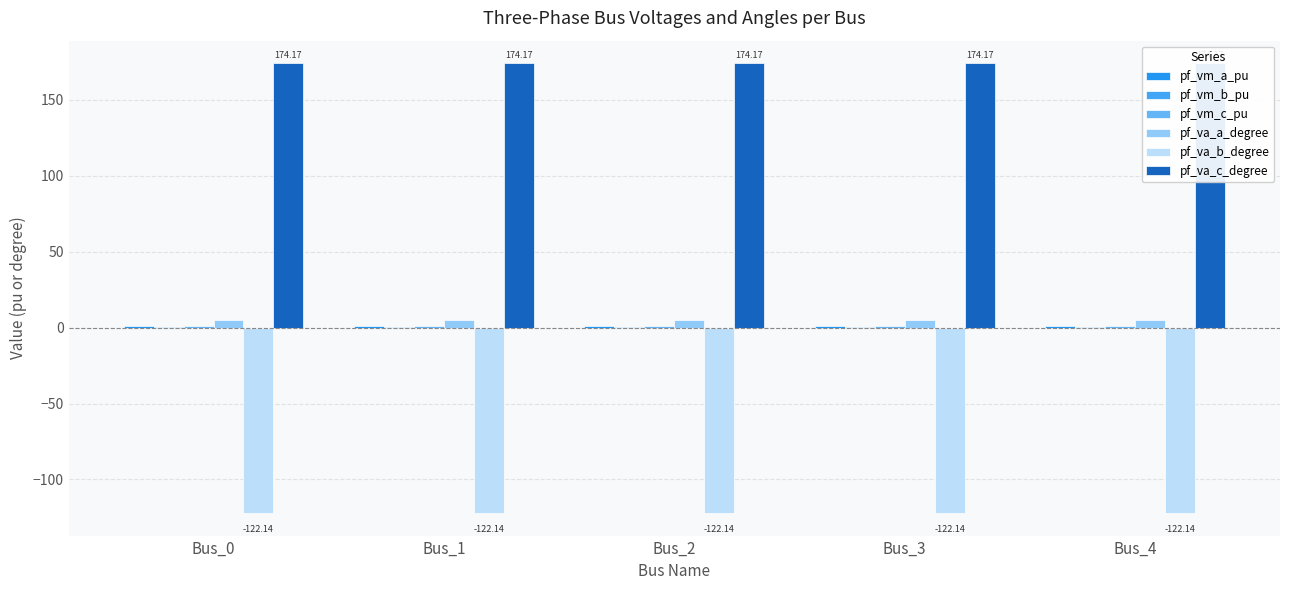

Reading left to right, extract all data points from this chart.

pf_vm_a_pu: 0.9	0.9	0.9	0.9	0.9
pf_vm_b_pu: 0.2	0.2	0.2	0.2	0.2
pf_vm_c_pu: 0.8	0.8	0.8	0.8	0.8
pf_va_a_degree: 5.2	5.2	5.2	5.2	5.2
pf_va_b_degree: -122.1	-122.1	-122.1	-122.1	-122.1
pf_va_c_degree: 174.2	174.2	174.2	174.2	174.2